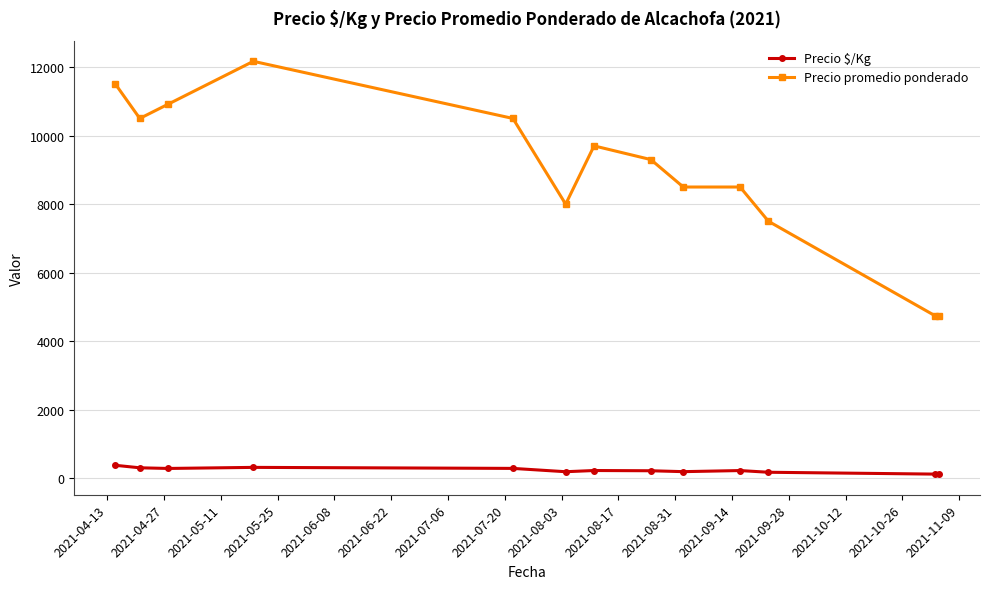

True or false: Precio $/Kg has more than 0 interior local peaks.

True